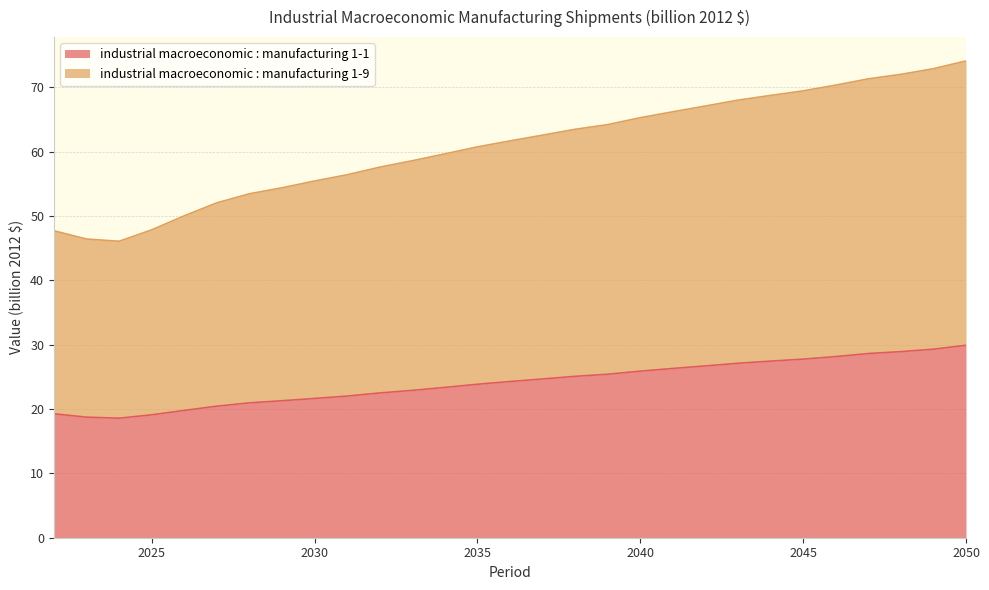

Between 2036 and 2041, which series saw the biggest shift?

industrial macroeconomic : manufacturing 1-9